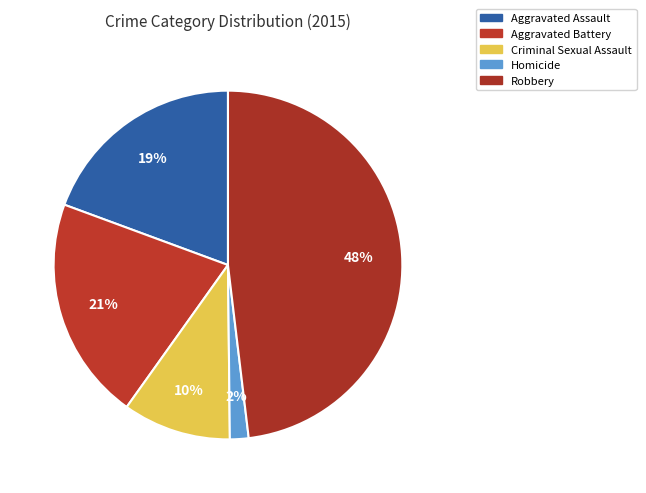

Count the number of slices in the pie.

5